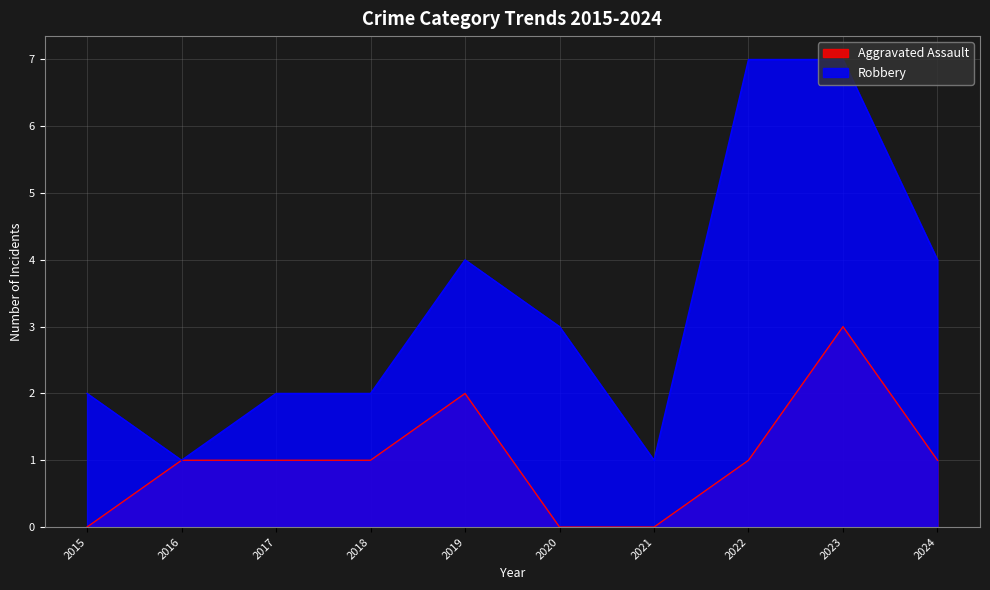

Does the chart have visible grid lines?

Yes